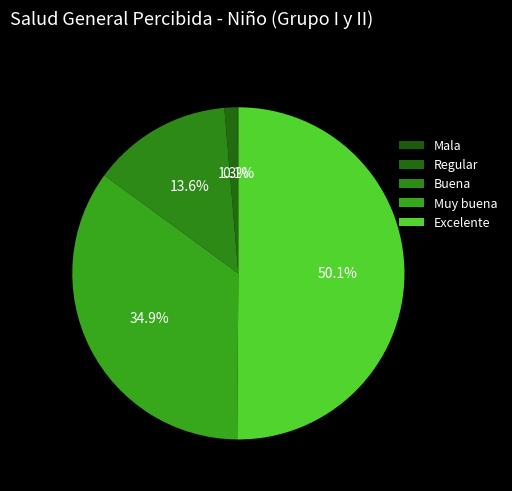

Between Excelente and Regular, which is larger?

Excelente